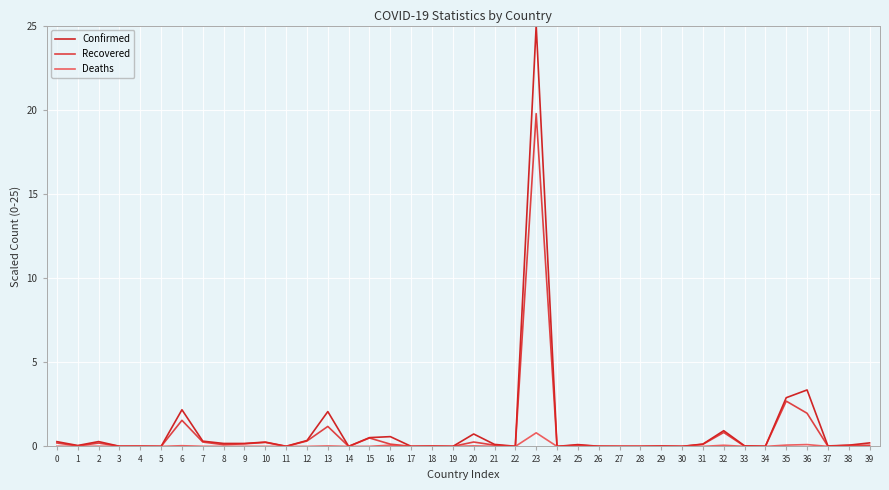

Which series has the widest spread of values?

Confirmed